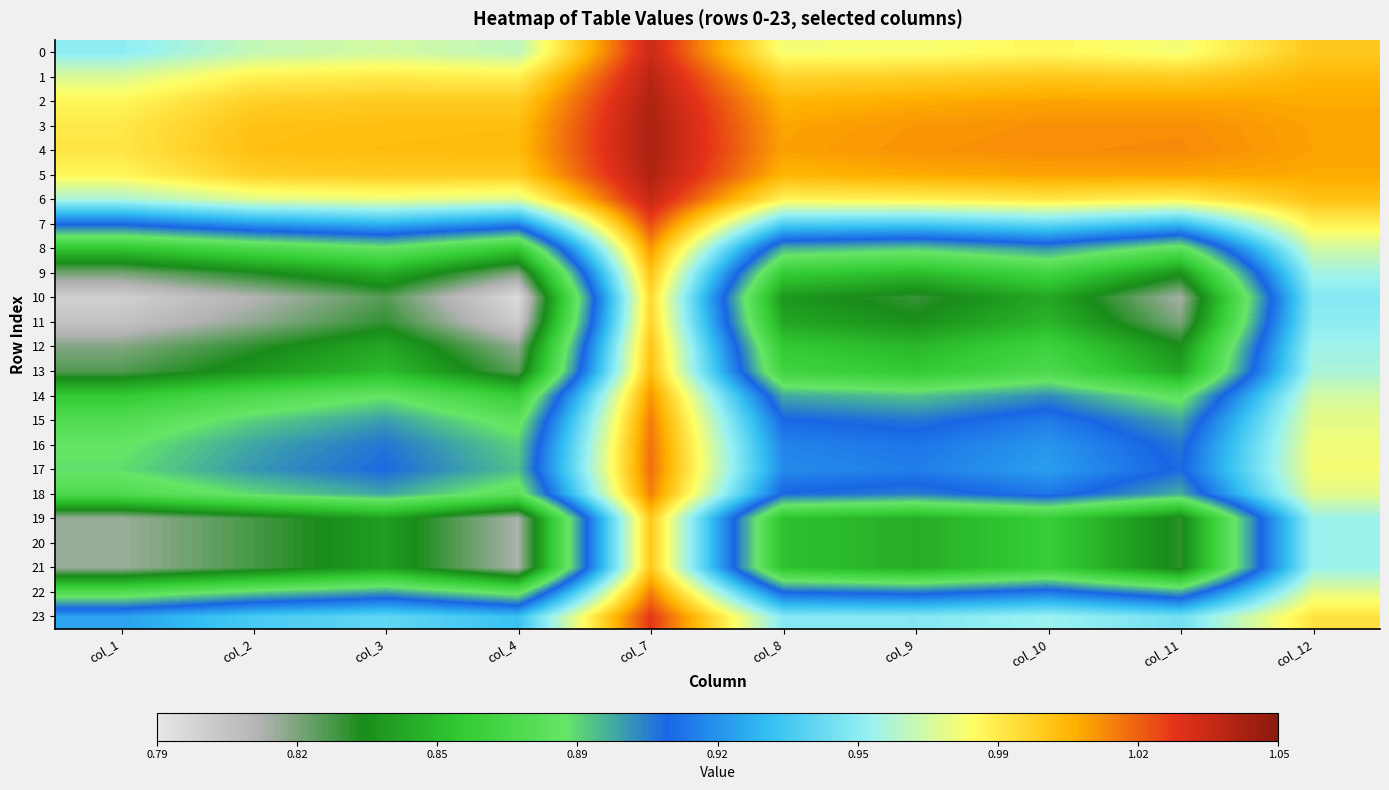

What is the difference between the highest and lowest values at col_2?

0.2